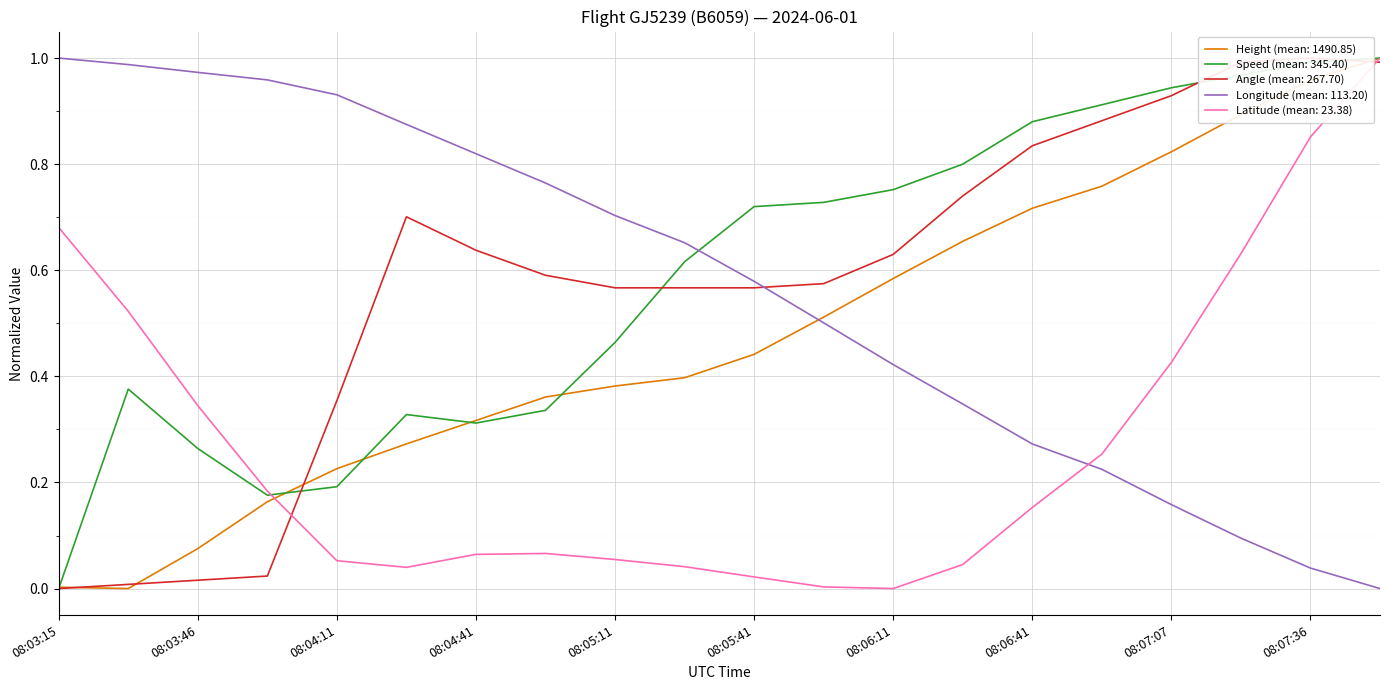

Where do Latitude and Angle first cross each other?

08:04:00 and 08:04:11